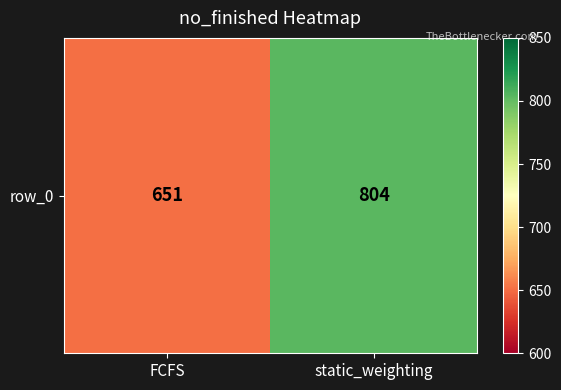

What is the sum of the values at static_weighting and FCFS?

1455